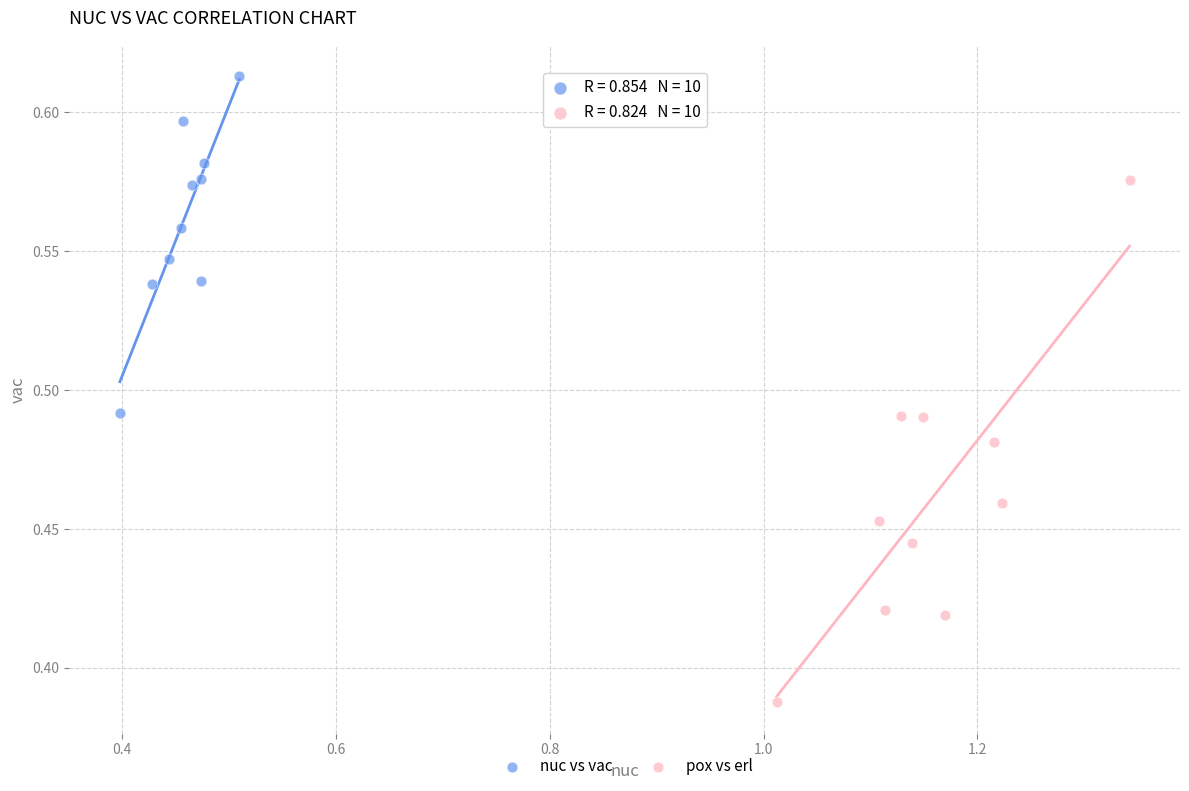

Which series has the widest spread of Y values?

pox vs erl